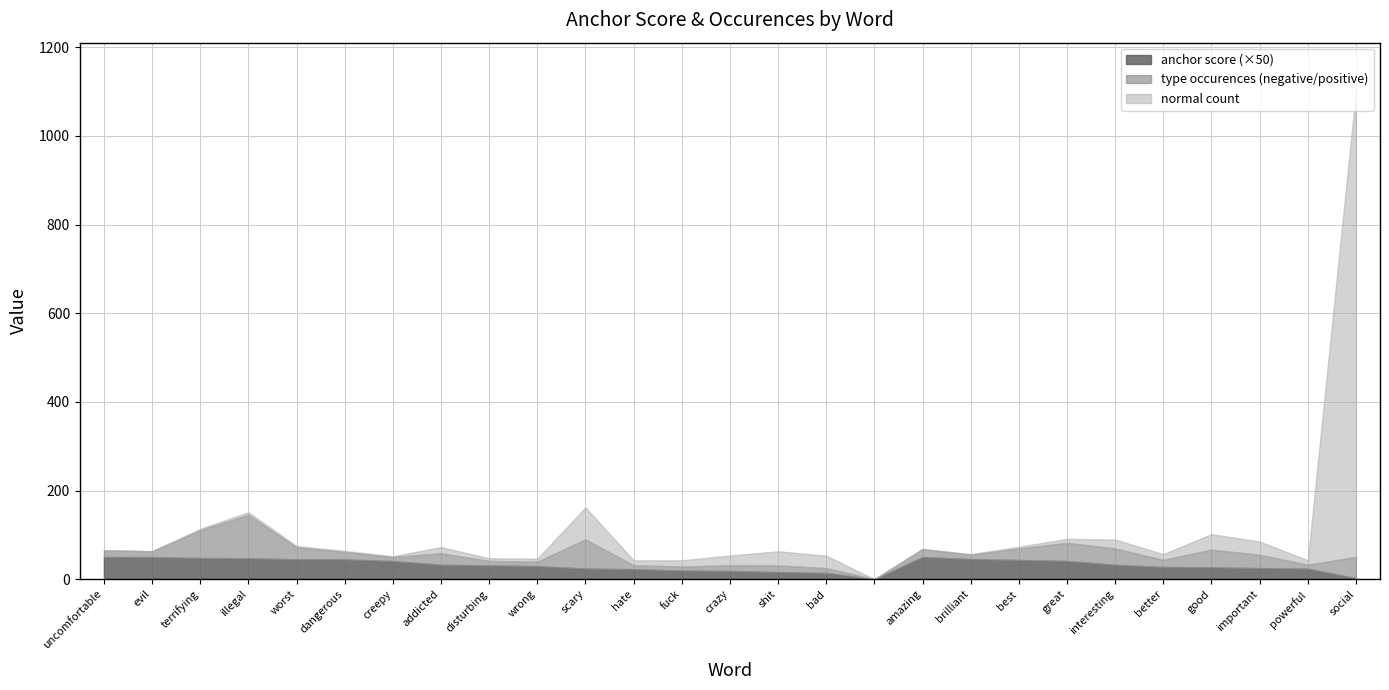

At which category is the sum across all series the highest?

social